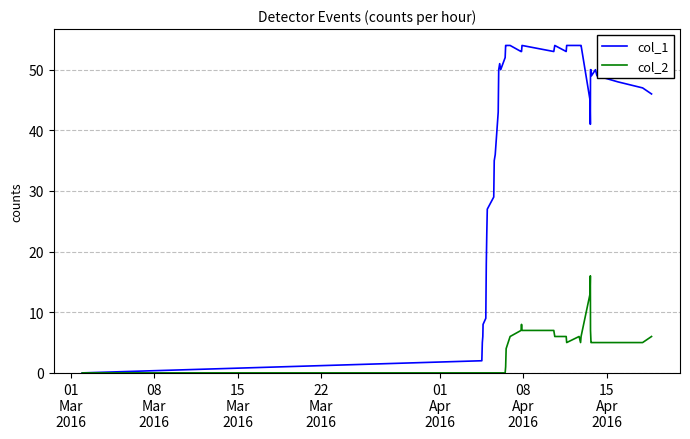

Which series has the largest range (max minus min)?

col_1